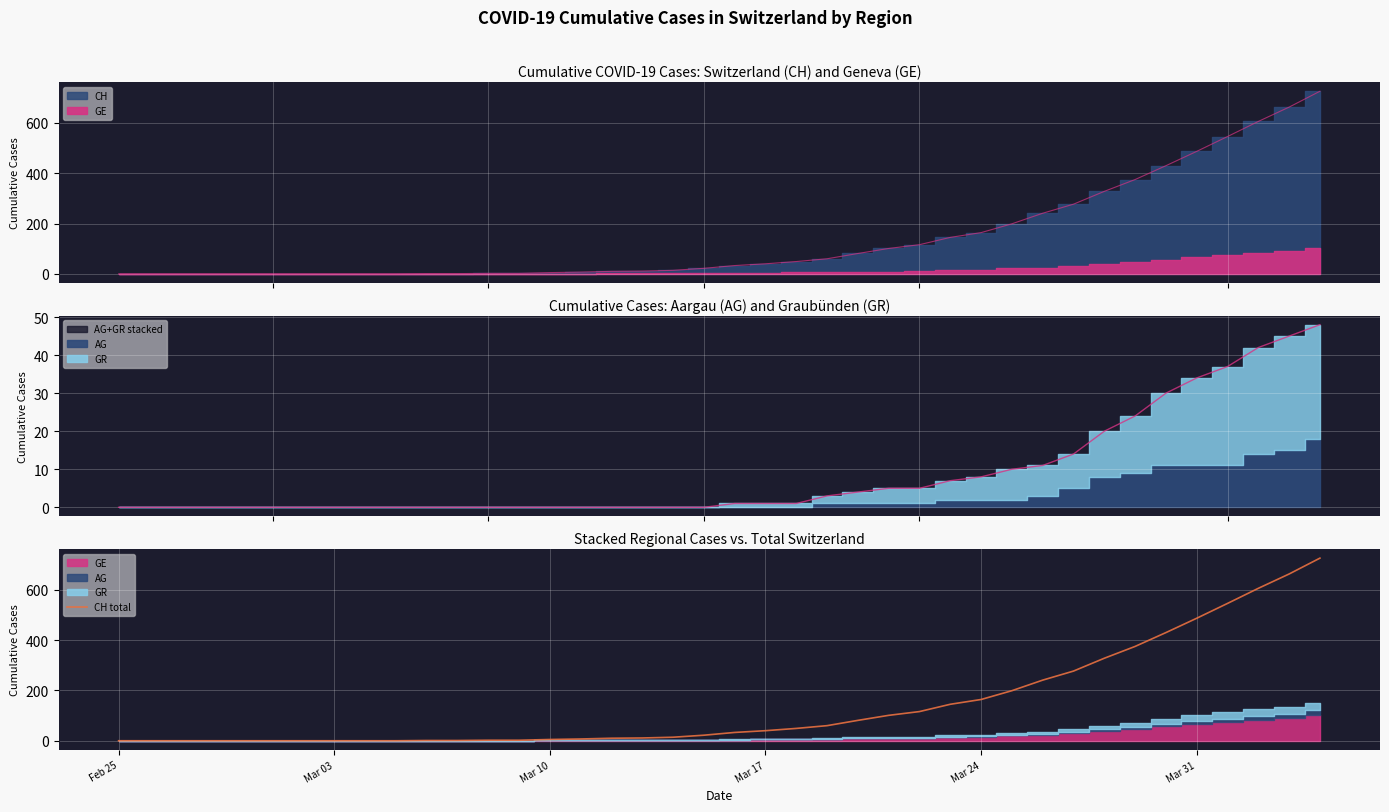

What is the highest value of the CH total series?

726